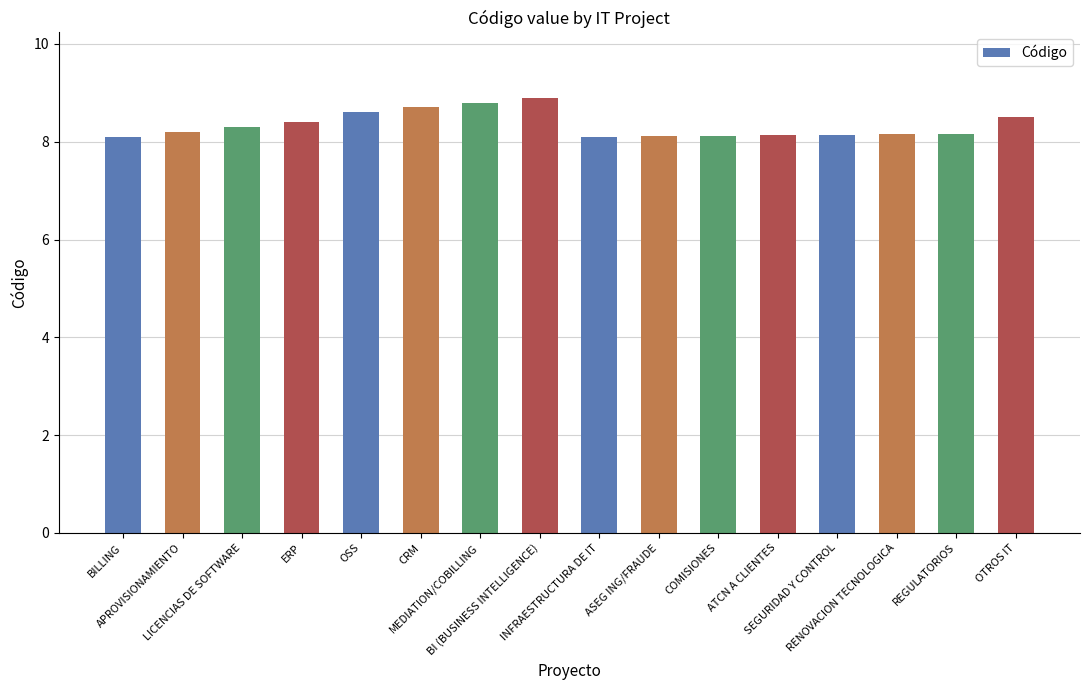

What is the difference between the maximum and minimum values?

0.8